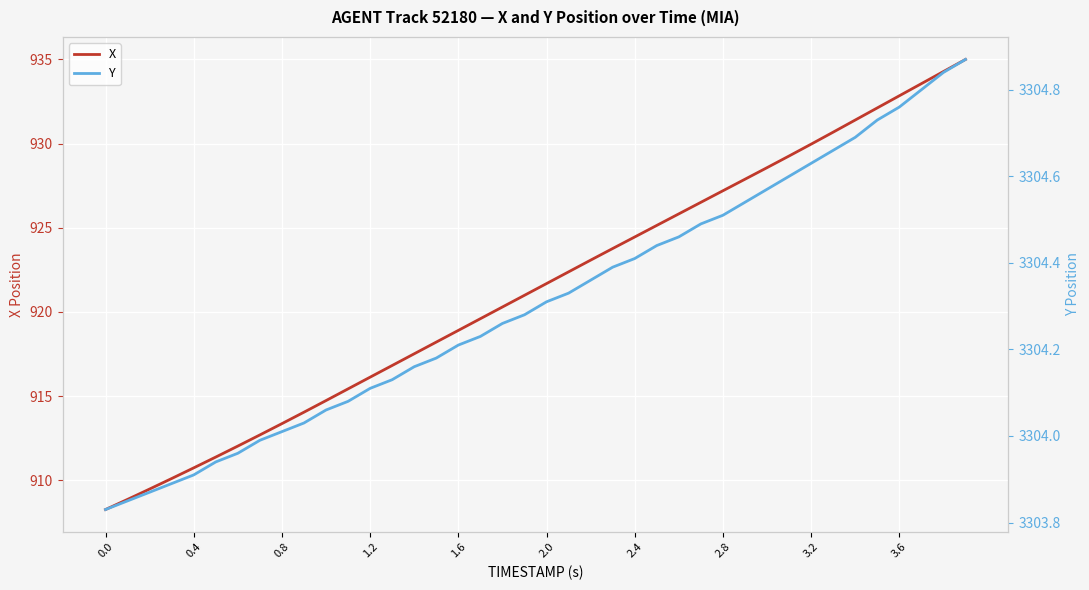

What is the difference between the maximum and minimum values in the Y series?

1.0